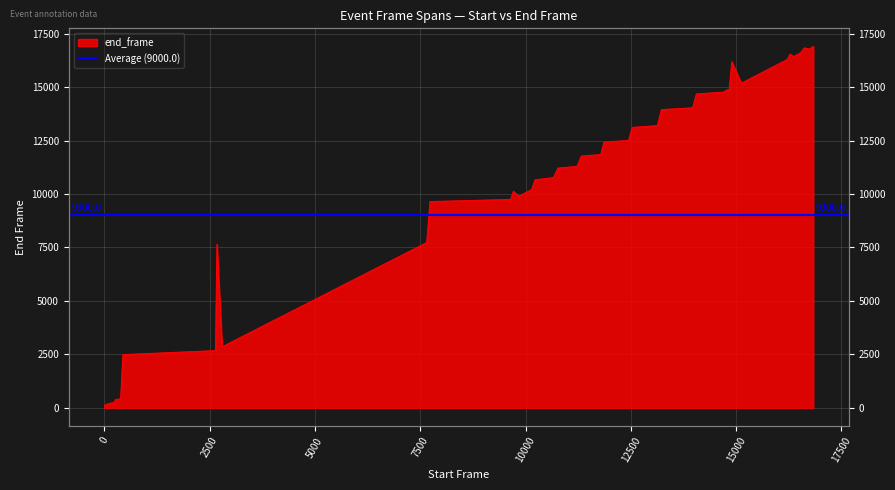

The chart shows a value of 4452 at 16738. True or false?

False